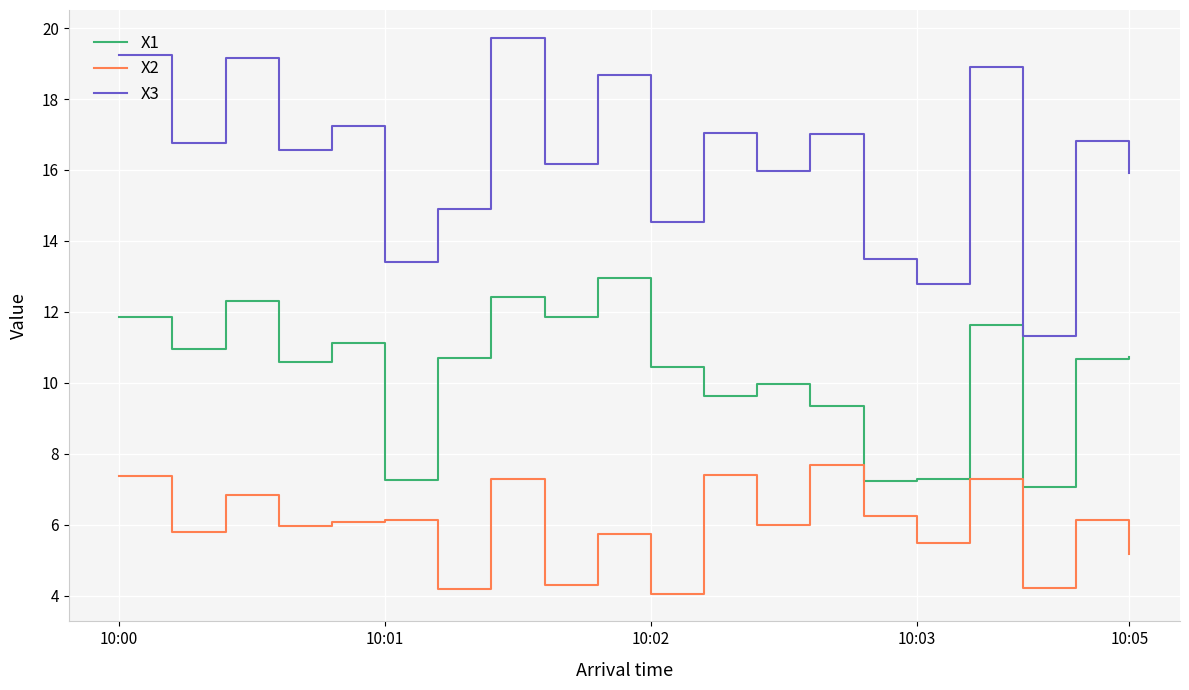

True or false: X3 and X1 intersect in this chart.

False